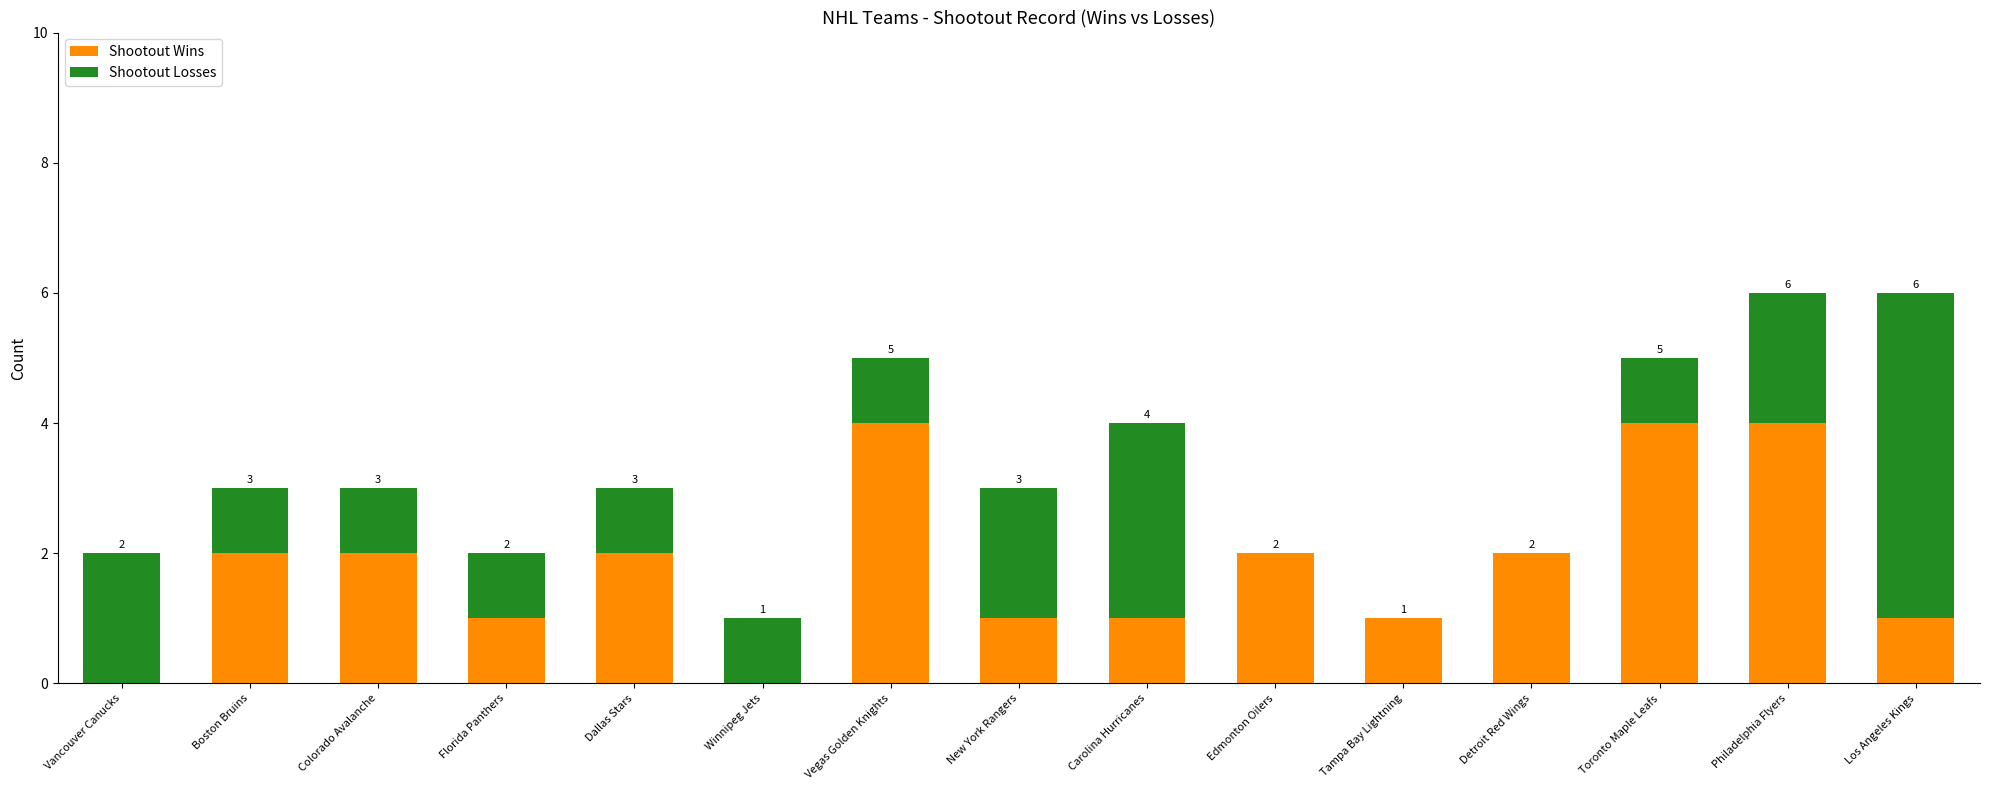

What is the highest value of the Shootout Wins series?

4